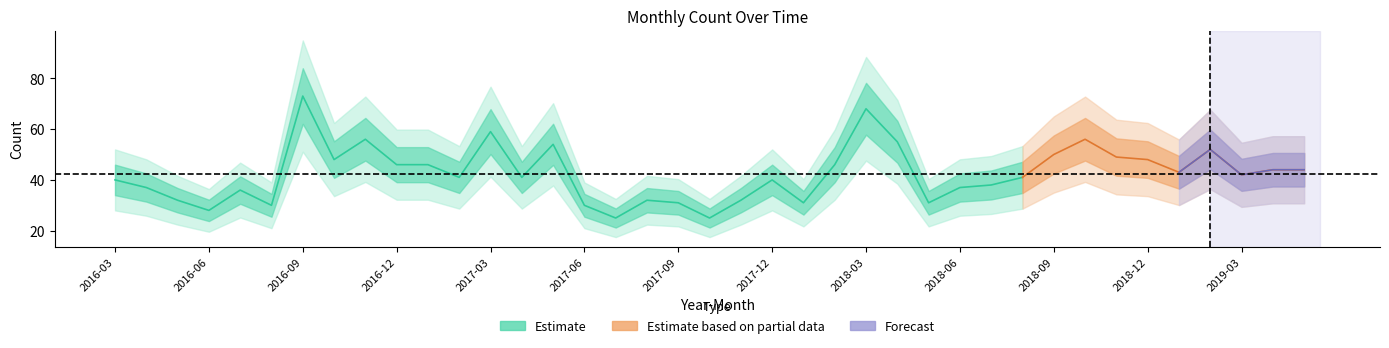

At which category does the chart reach its minimum across all series?

2017-07